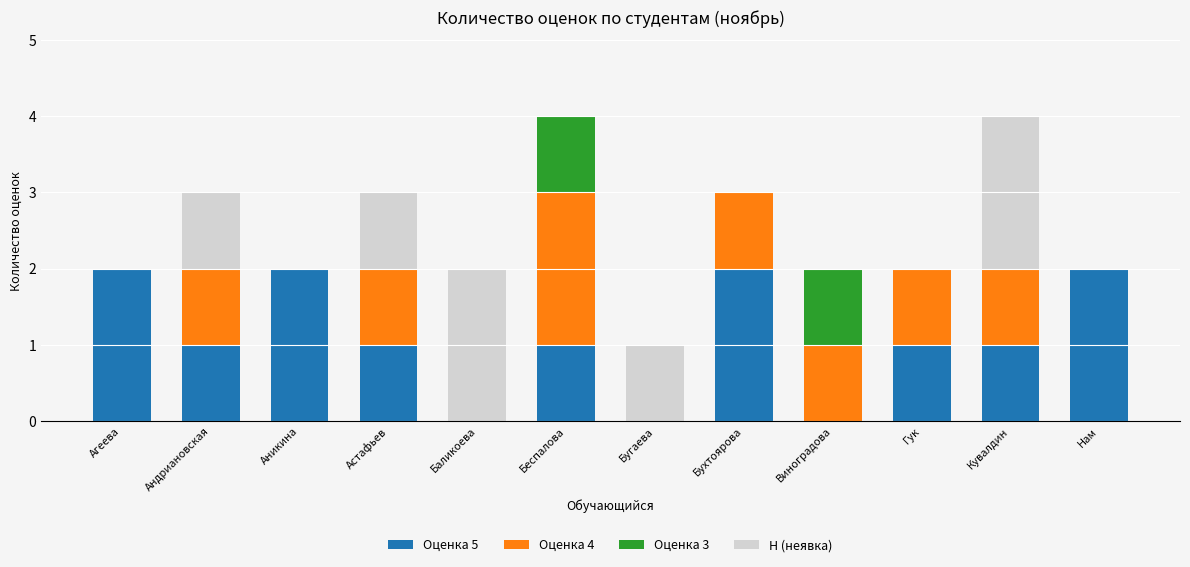

What is the total value across all series at Андриановская?

3